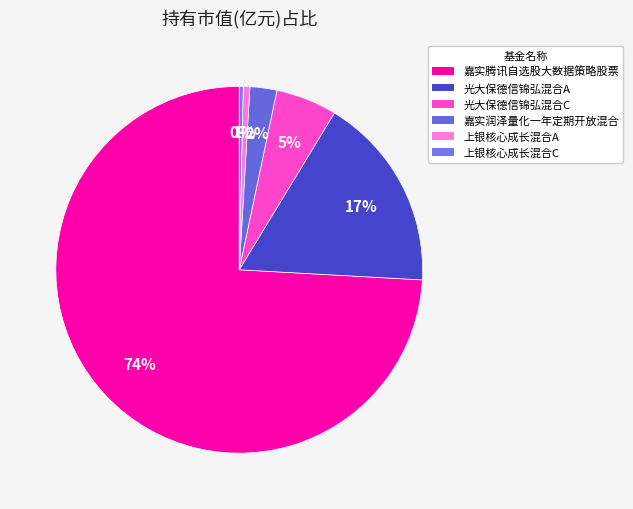

How many segments does this pie chart have?

6